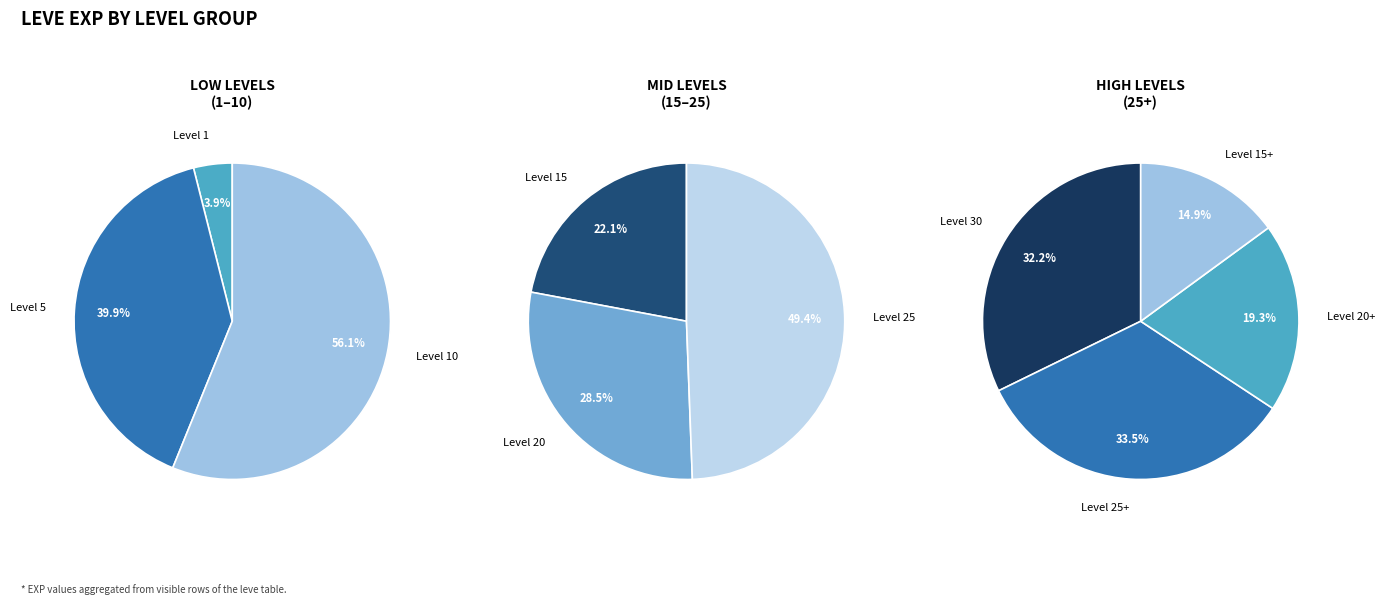

True or false: 2 accounts for 29% of the total.

False